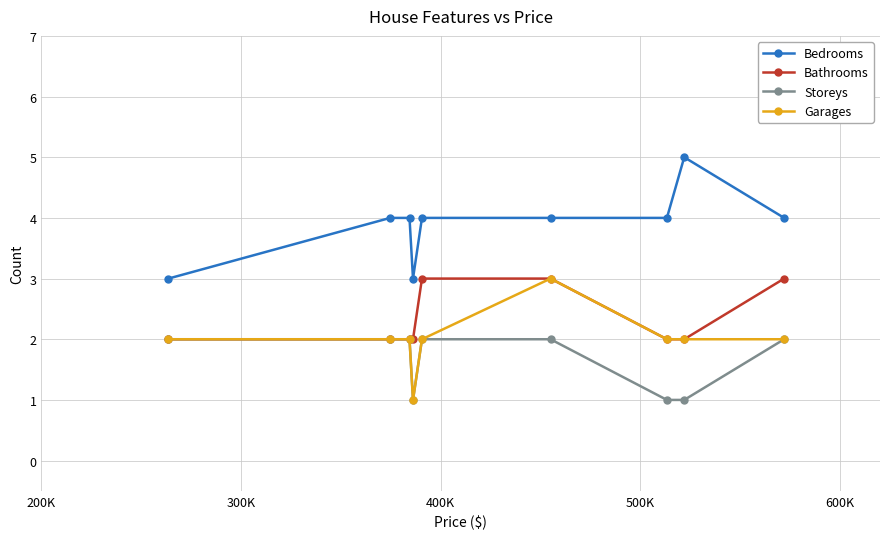

Which series has the largest total across all categories?

Bedrooms